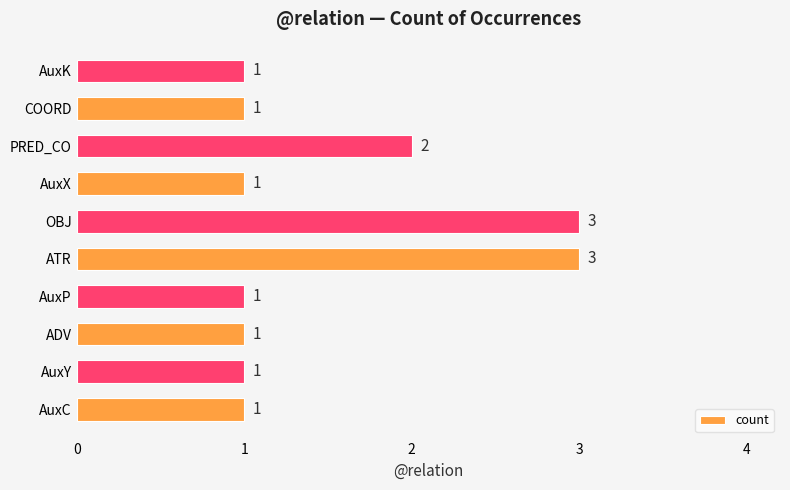

Count the values in the range 1 to 2.

8